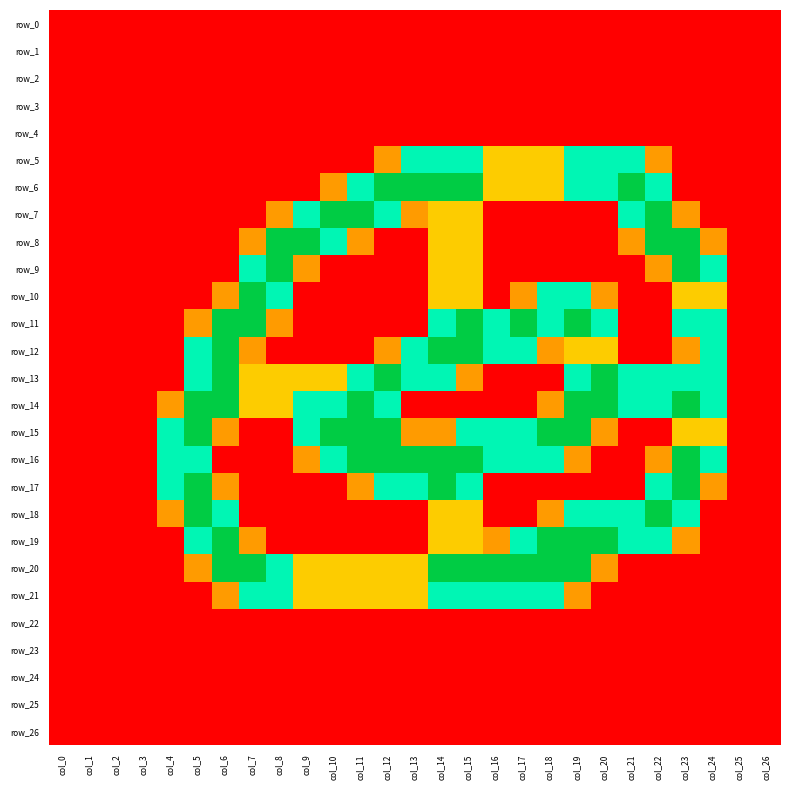

What is the difference between the row_12 values at col_0 and col_6?

2.0